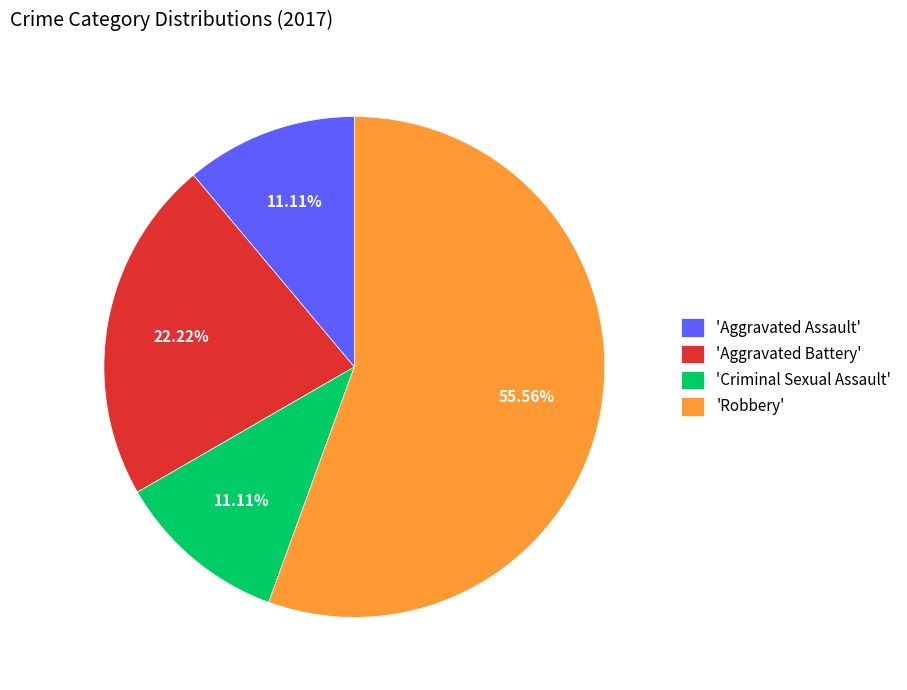

Do 'Robbery' and 'Aggravated Battery' together represent more than half of the pie?

Yes